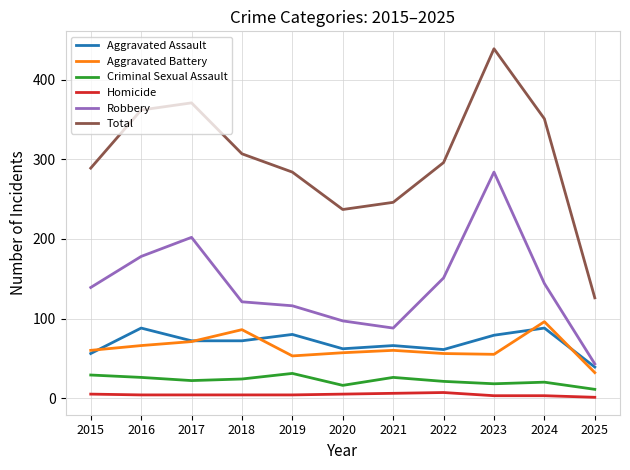

True or false: Robbery has a value of 284 at 2023.

True